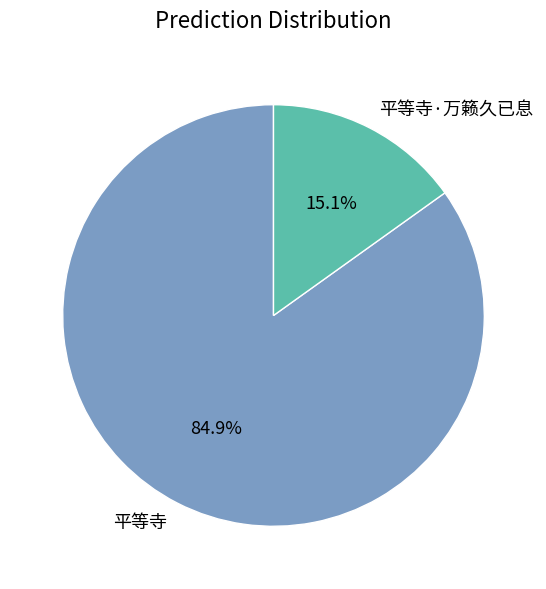

Which category has the smallest portion of the pie?

平等寺·万籁久已息